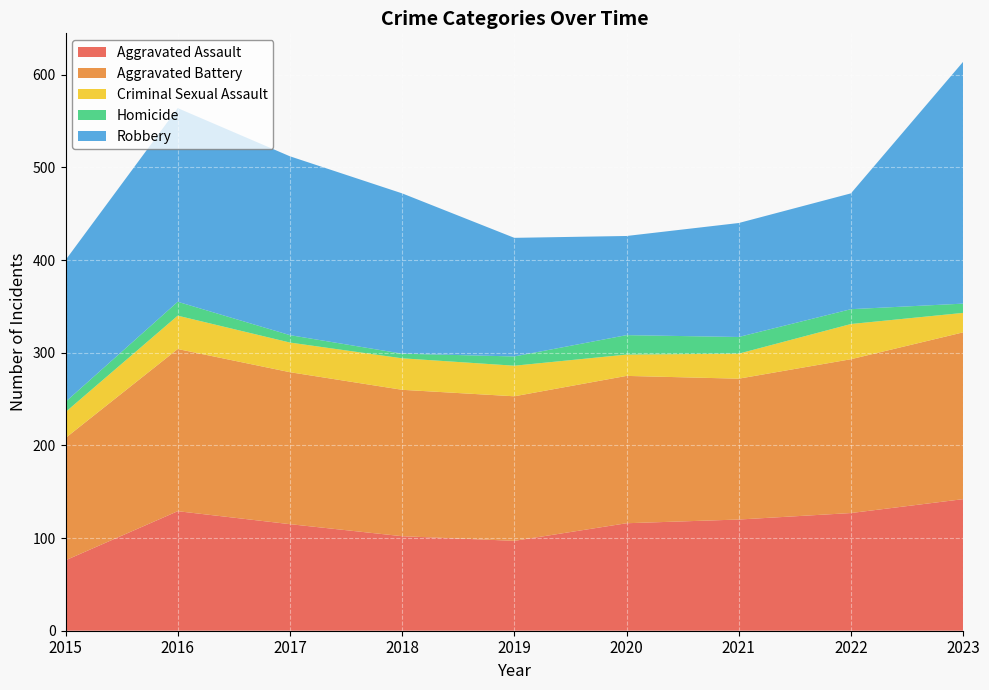

Reading right to left, extract all data points from this chart.

Aggravated Assault: 2023=142	2022=127	2021=120	2020=116	2019=97	2018=102	2017=115	2016=129	2015=76
Aggravated Battery: 2023=180	2022=166	2021=152	2020=159	2019=156	2018=158	2017=164	2016=175	2015=132
Criminal Sexual Assault: 2023=21	2022=38	2021=27	2020=23	2019=33	2018=34	2017=32	2016=36	2015=28
Homicide: 2023=10	2022=16	2021=18	2020=21	2019=10	2018=5	2017=8	2016=15	2015=11
Robbery: 2023=261	2022=125	2021=123	2020=107	2019=128	2018=173	2017=193	2016=209	2015=153